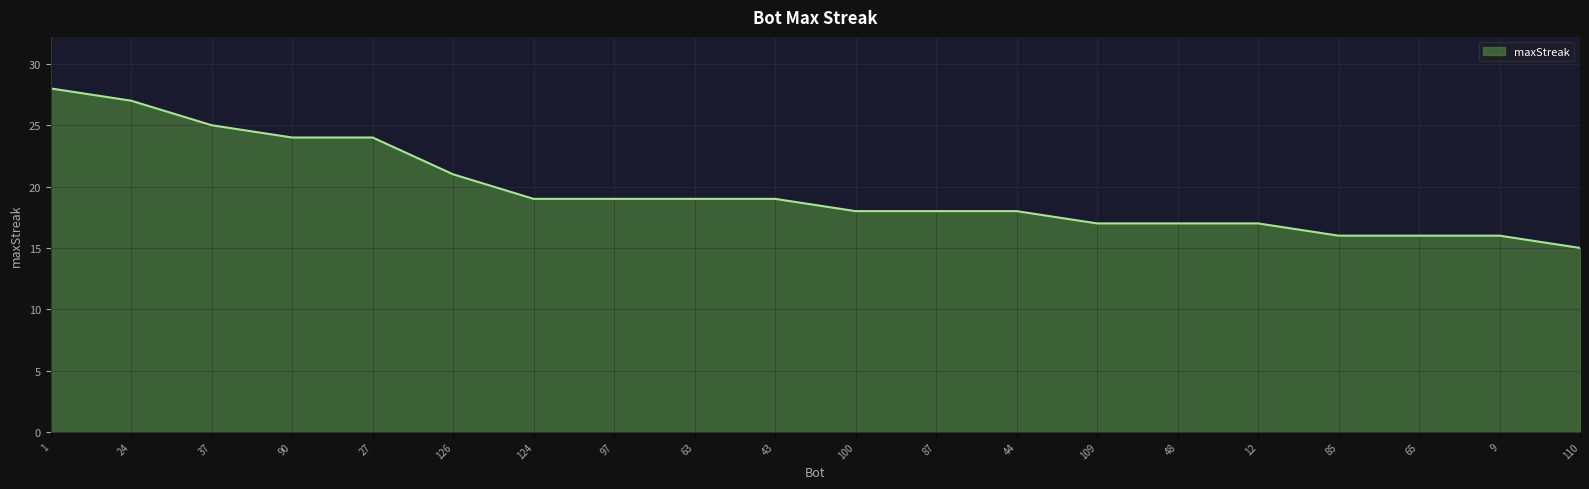

Which label corresponds to the smallest value in the chart?

110